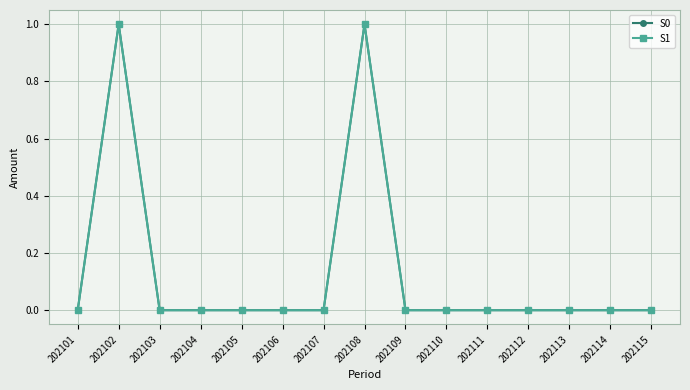

In S0, how many points are higher than both neighbors (excluding endpoints)?

2